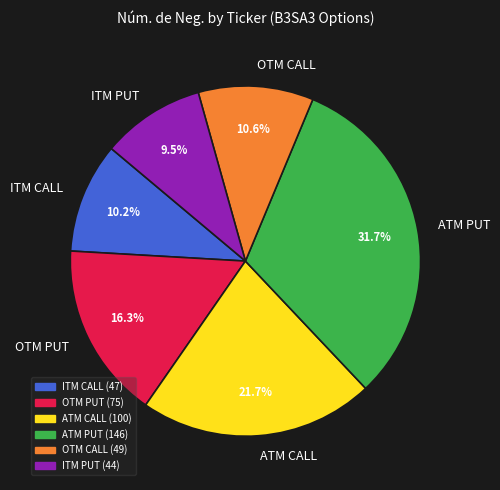

How many slices are in this pie chart?

6